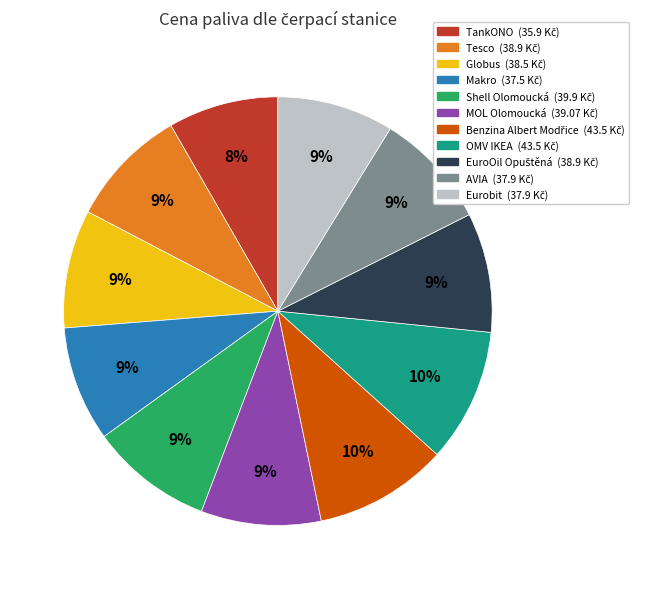

True or false: MOL Olomoucká accounts for 2% of the total.

False